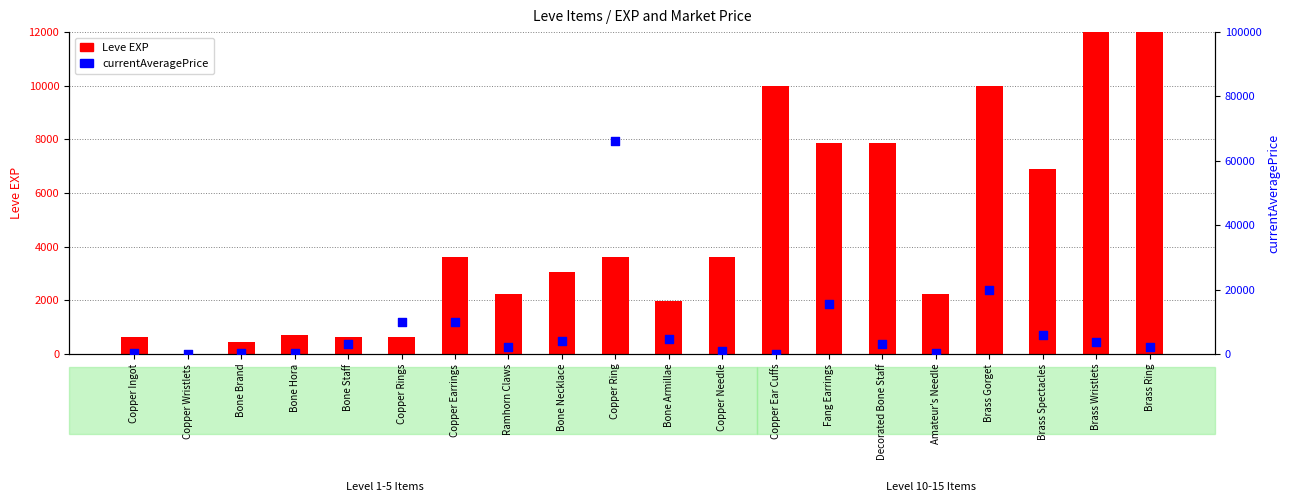

What are all the series names shown in the legend?

Leve EXP, currentAveragePrice